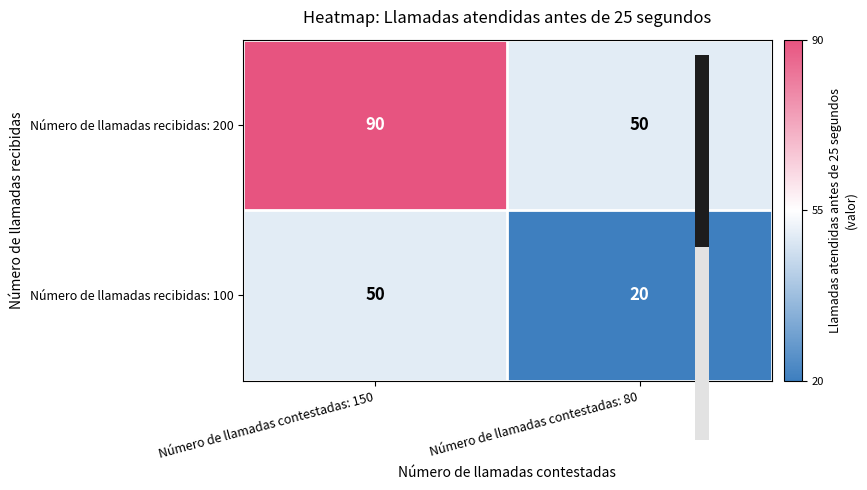

At which category is the sum across all series the highest?

Número de llamadas contestadas: 150